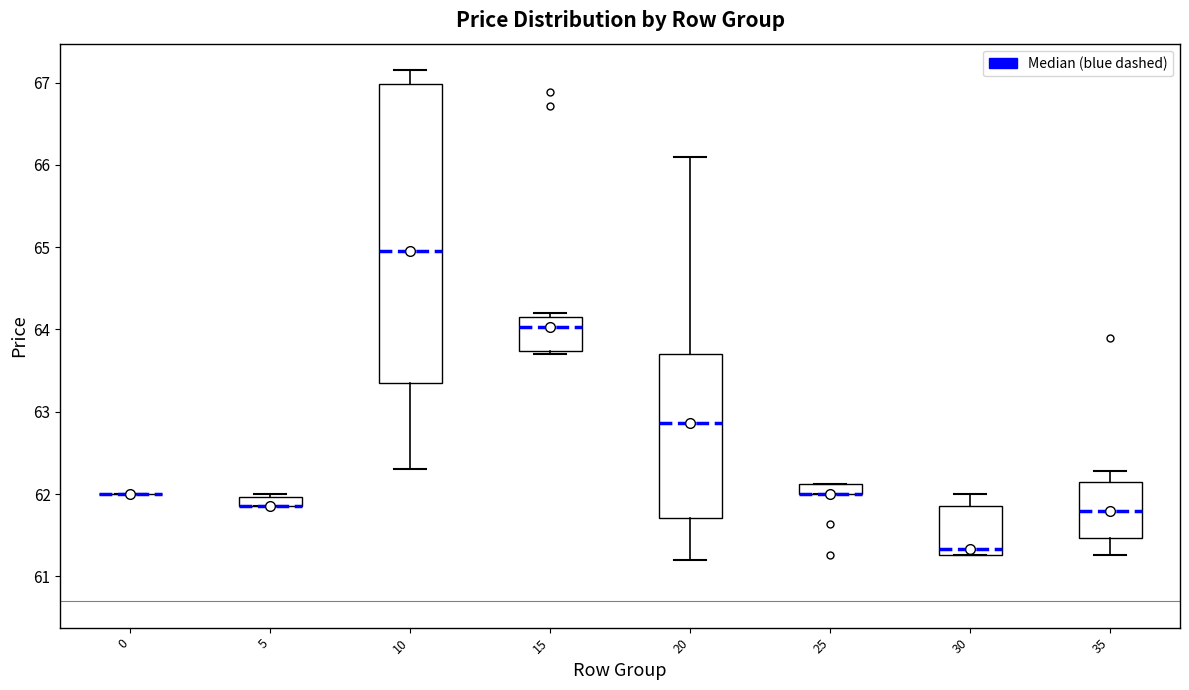

Comparing the boxes themselves (not the whiskers), which one is the tallest?

10